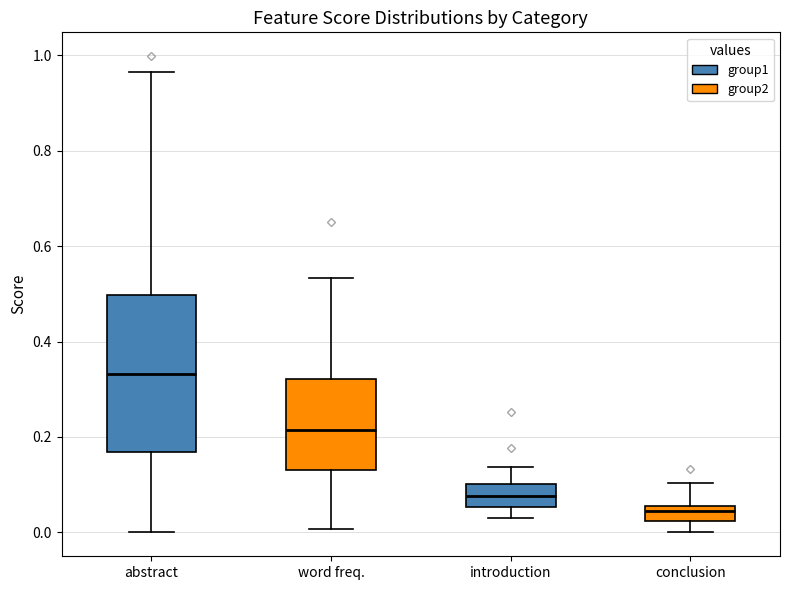

Which box's median line is the highest?

abstract